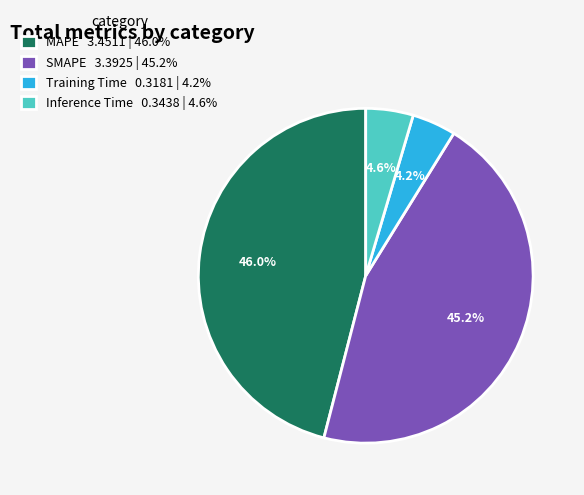

To the nearest percent, what portion does MAPE represent?

46%